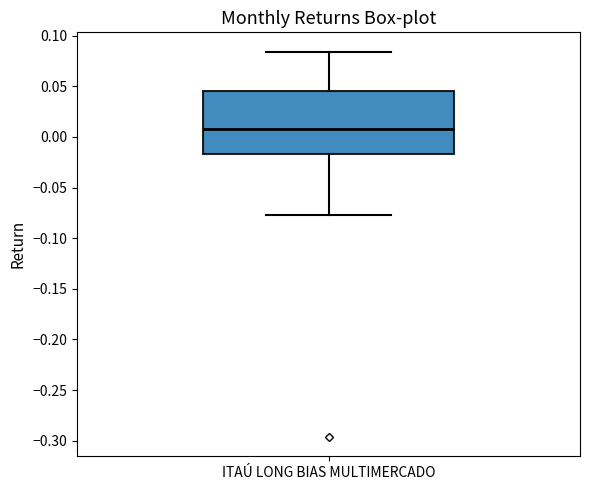

Read this box plot against the y-axis: the position of the median line, the range covered by the box, and the ends of both whiskers. The values are not printed on the chart, so give them approximately, as read against the axis.

median 0.010, box -0.015 to 0.045, whiskers -0.075 to 0.085